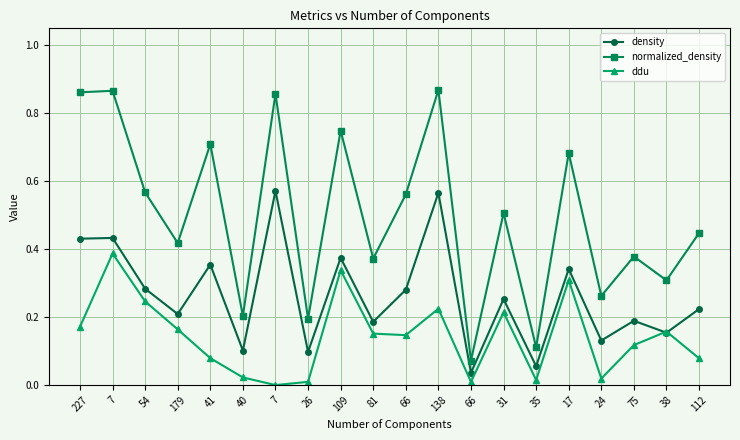

Rank the series at 24 from lowest to highest value.

ddu, density, normalized_density